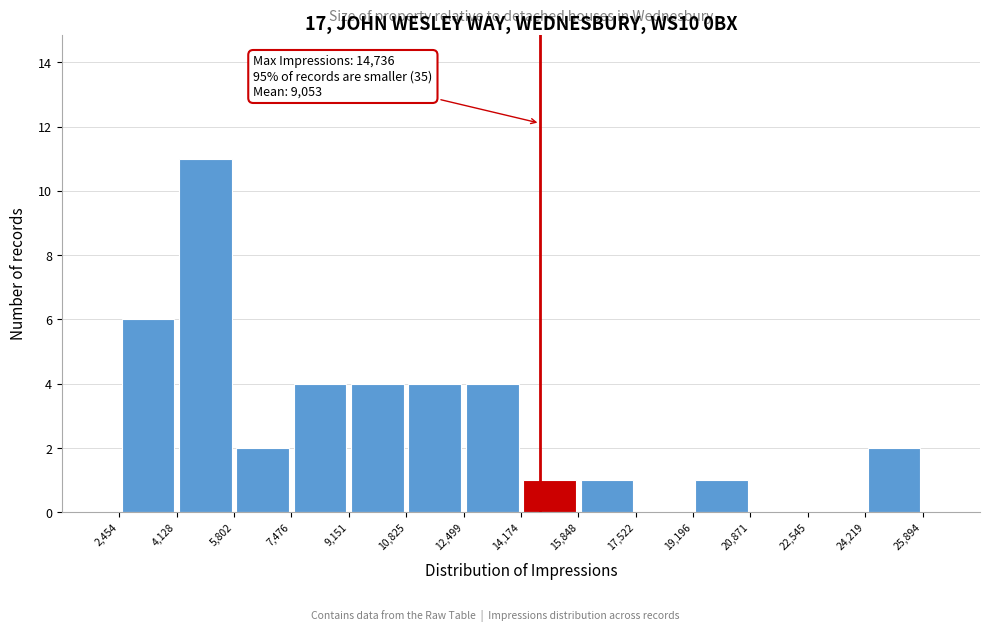

Over which range of the x-axis is the bar tallest?

4,128 to 5,802